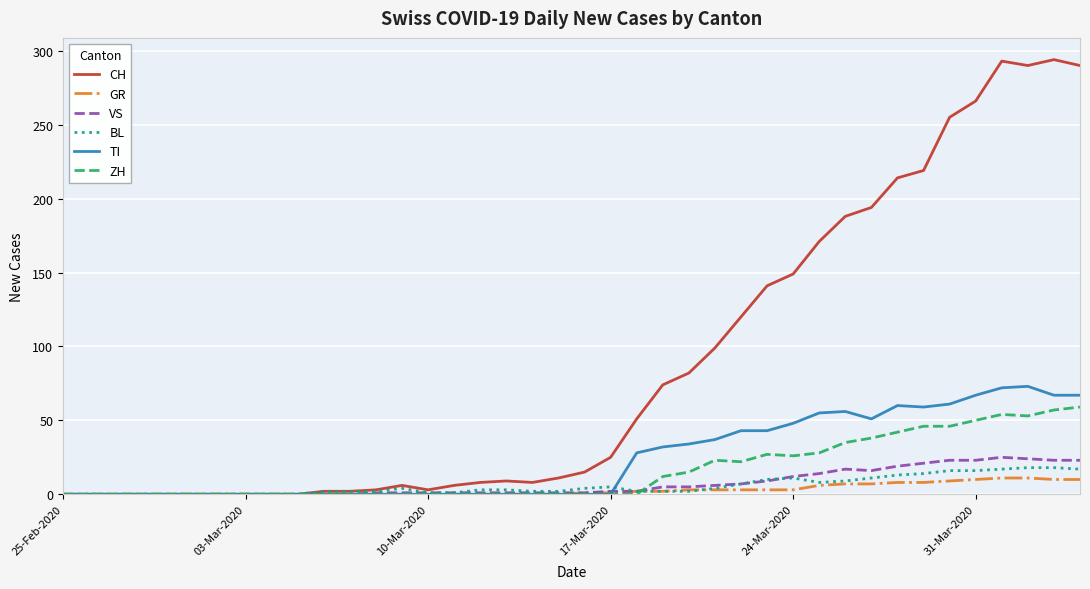

Which series has the widest spread of values?

CH